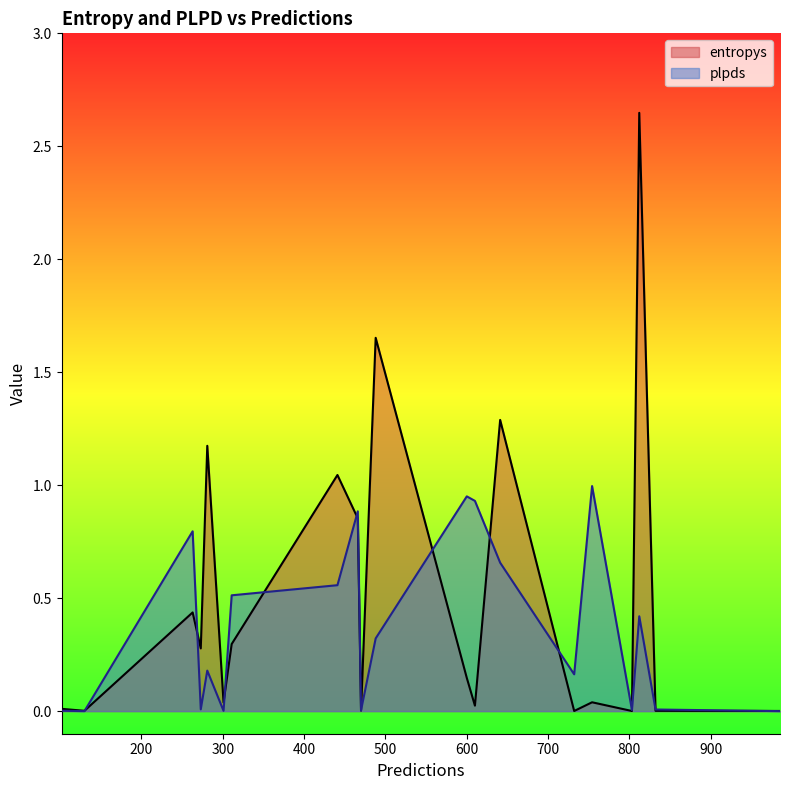

Which series has the widest spread of values?

entropys